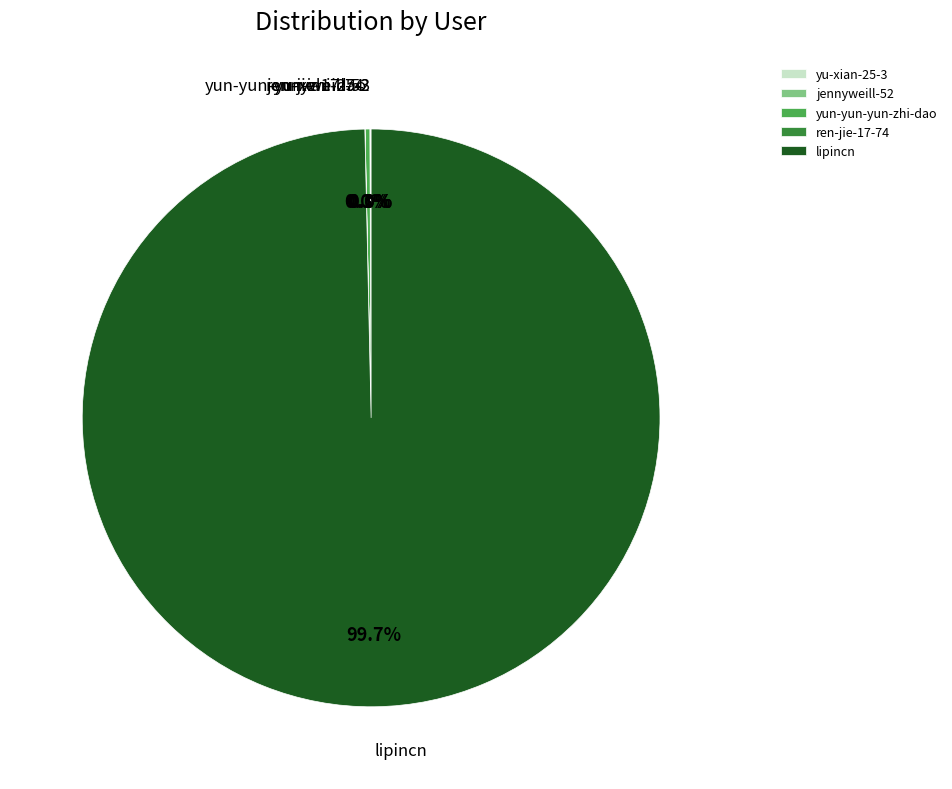

What is the majority slice?

lipincn